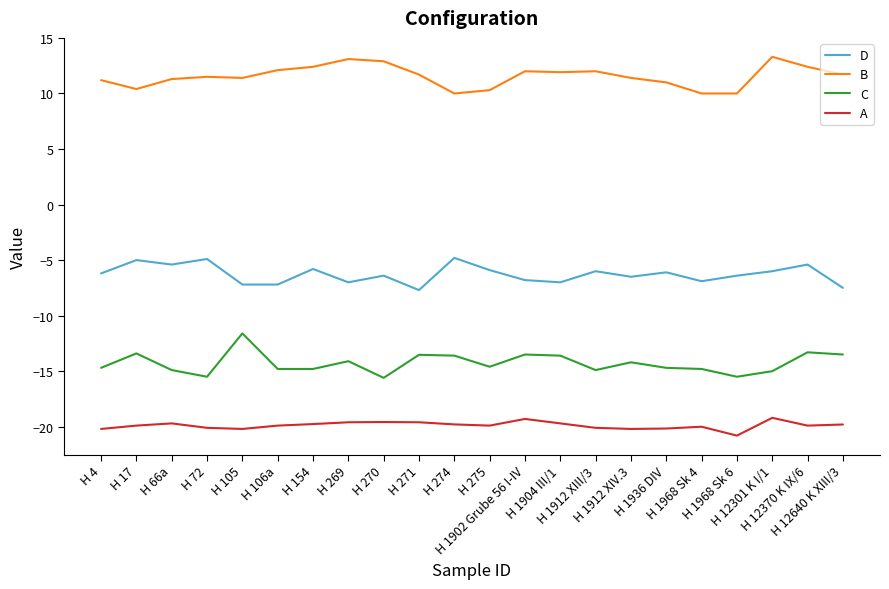

Where does the D series first go above -6?

H 17